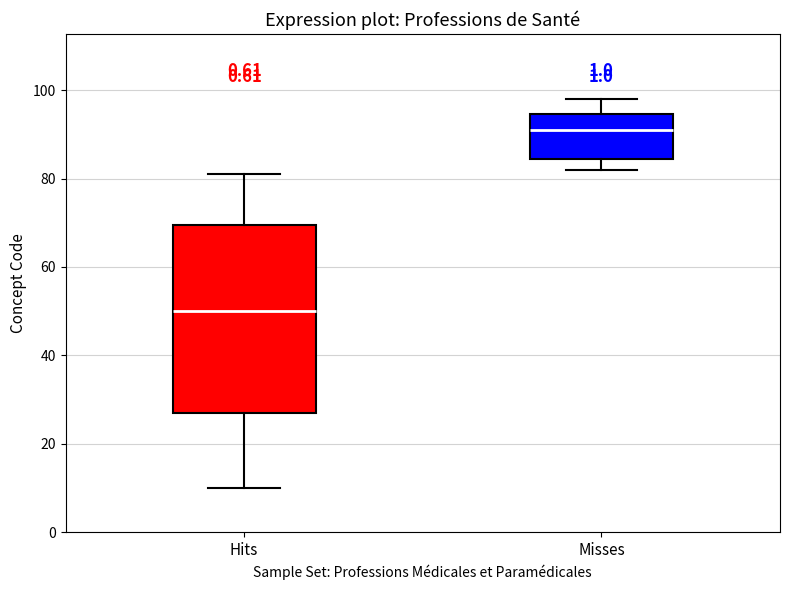

Where is the lower edge of the box for Hits on the y-axis? The values are not printed on the chart, so give them approximately, as read against the axis.

28